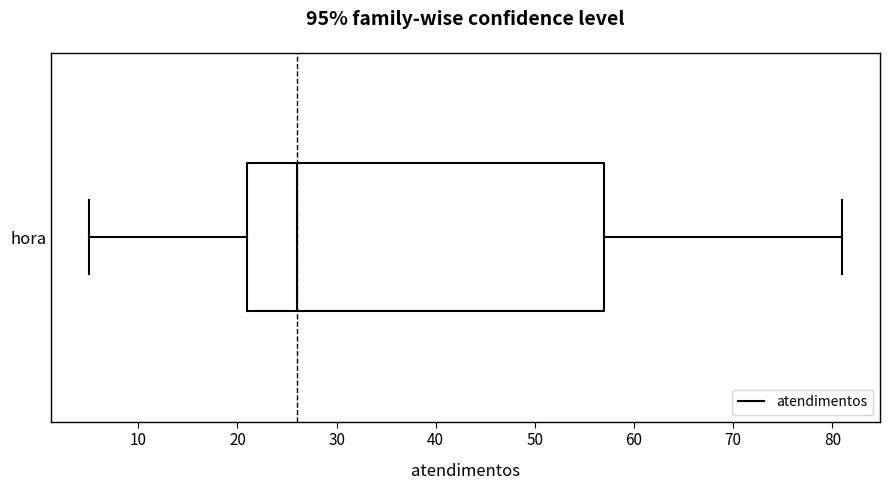

Where does the median line of the box for hora sit on the x-axis? The values are not printed on the chart, so give them approximately, as read against the axis.

26